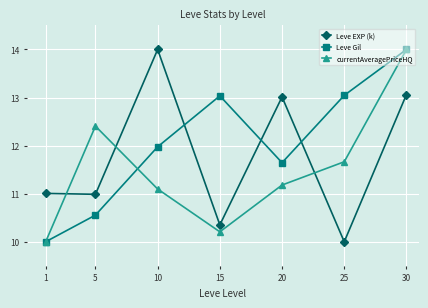

True or false: Leve Gil has more than 0 points higher than both neighbors.

True